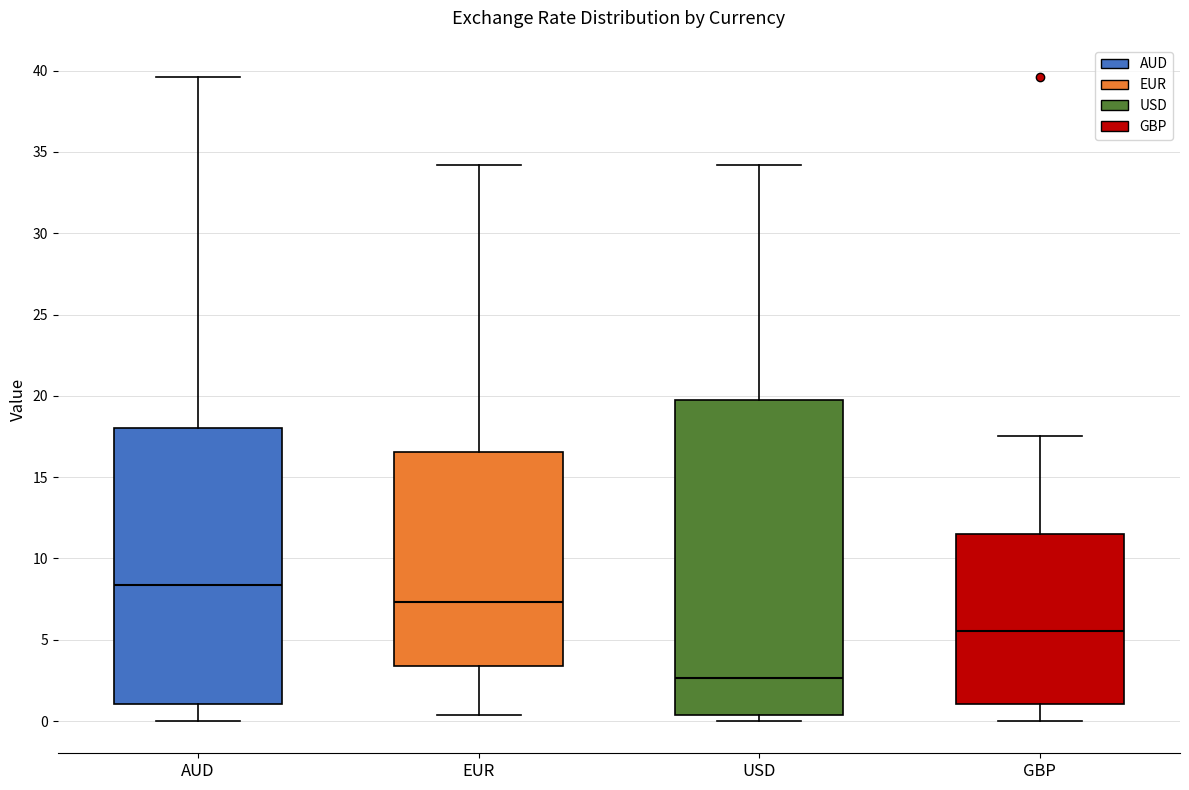

Reading left to right, transcribe this box plot: for each box, give where its median line is, the range the box spans, and where its two whiskers end, as read against the y-axis. The values are not printed on the chart, so give them approximately, as read against the axis.

AUD: median 8.5, box 1.0 to 18.0, whiskers 0.0 to 39.5
EUR: median 7.5, box 3.5 to 16.5, whiskers 0.5 to 34.0
USD: median 2.5, box 0.5 to 19.5, whiskers 0.0 to 34.0
GBP: median 5.5, box 1.0 to 11.5, whiskers 0.0 to 17.5